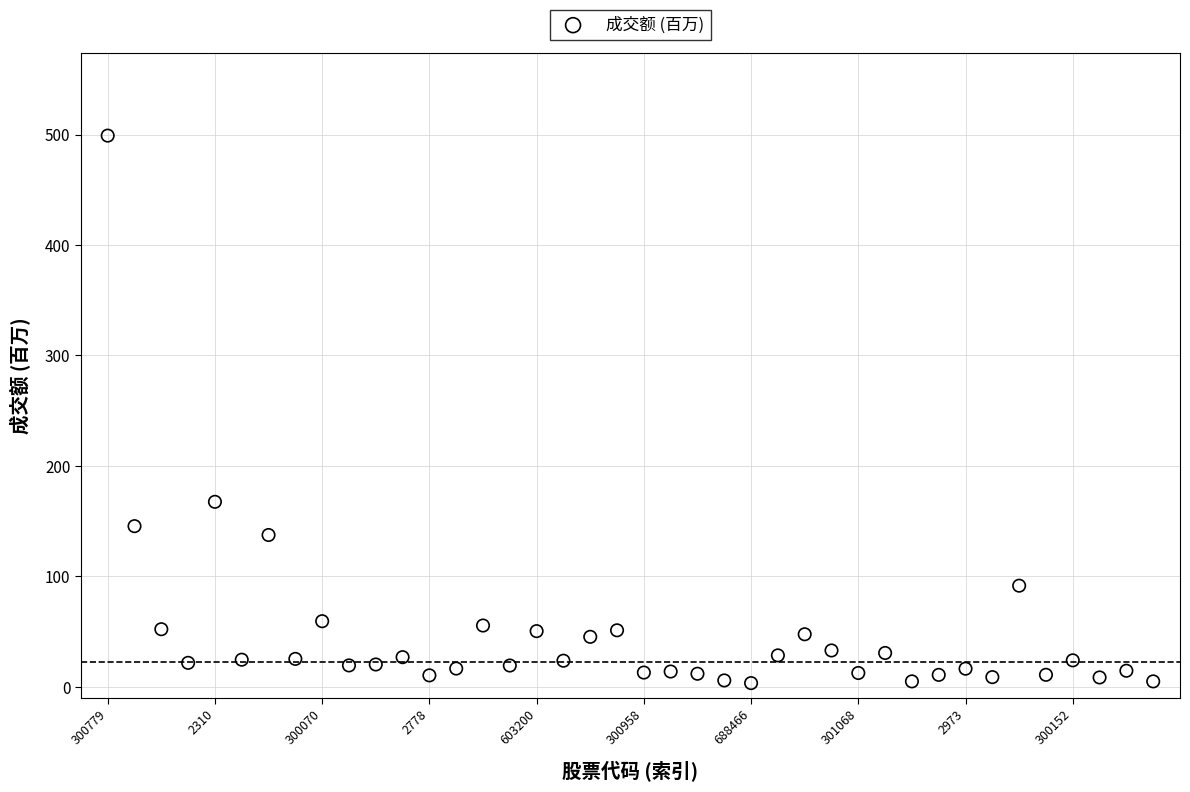

What Y value in the scatter plot is closest to 251?

167.5